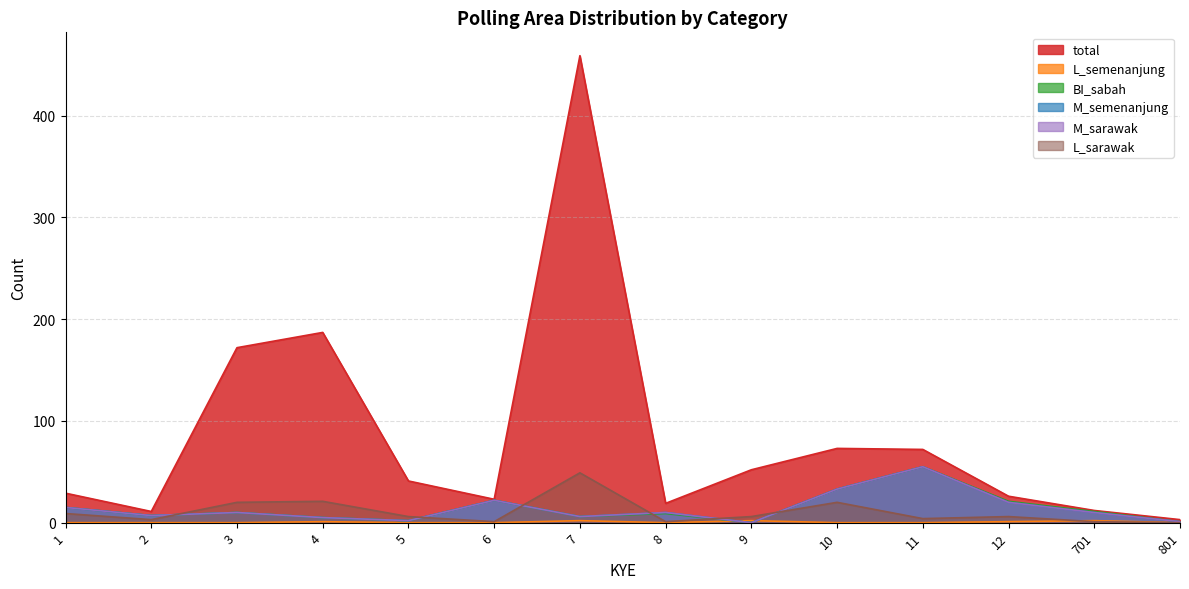

At which category is the sum across all series the highest?

7